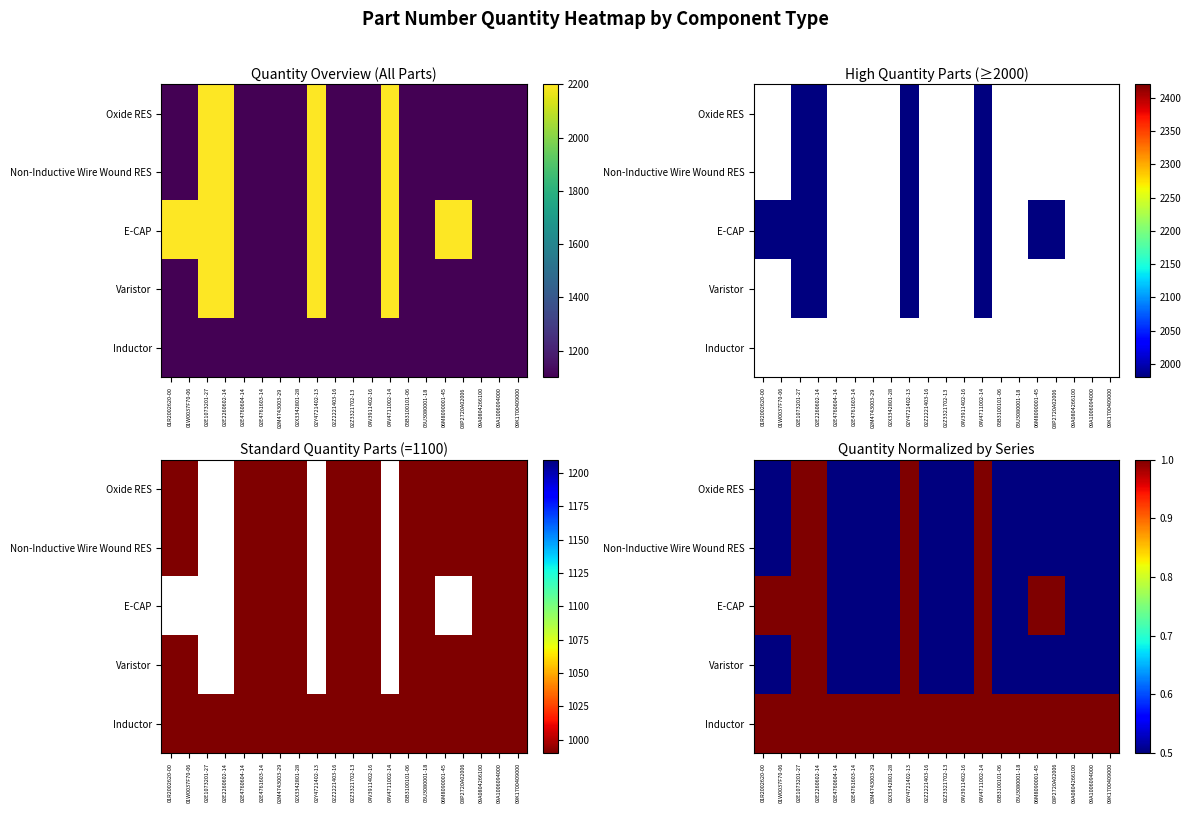

Rank the series at 01R2002620-00 from highest to lowest value.

E-CAP, Inductor, Oxide RES, Non-Inductive Wire Wound RES, Varistor